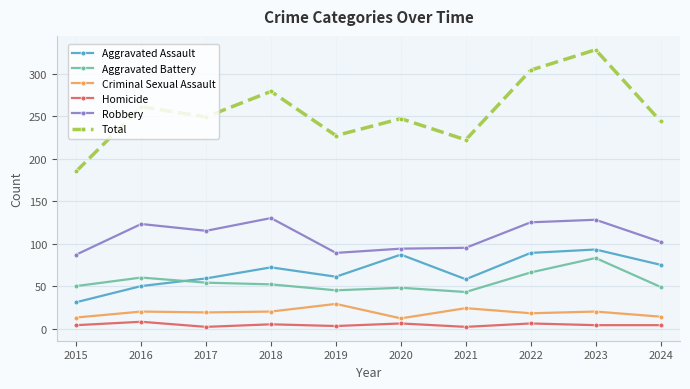

Where is the first local maximum for Robbery?

2016